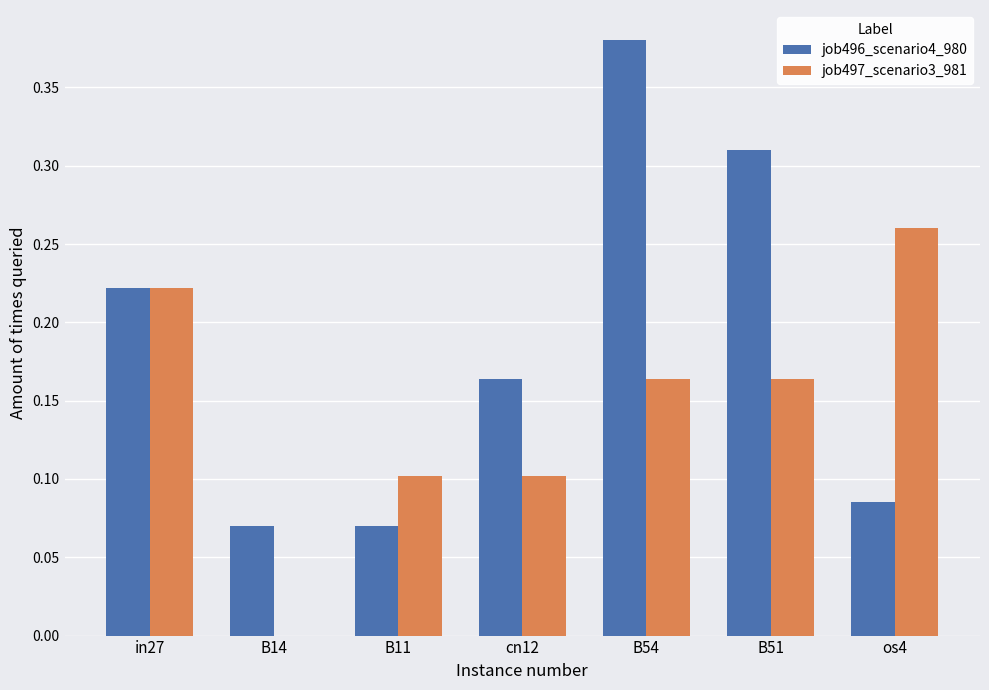

Count the job497_scenario3_981 values in the range 0 to 1.

7